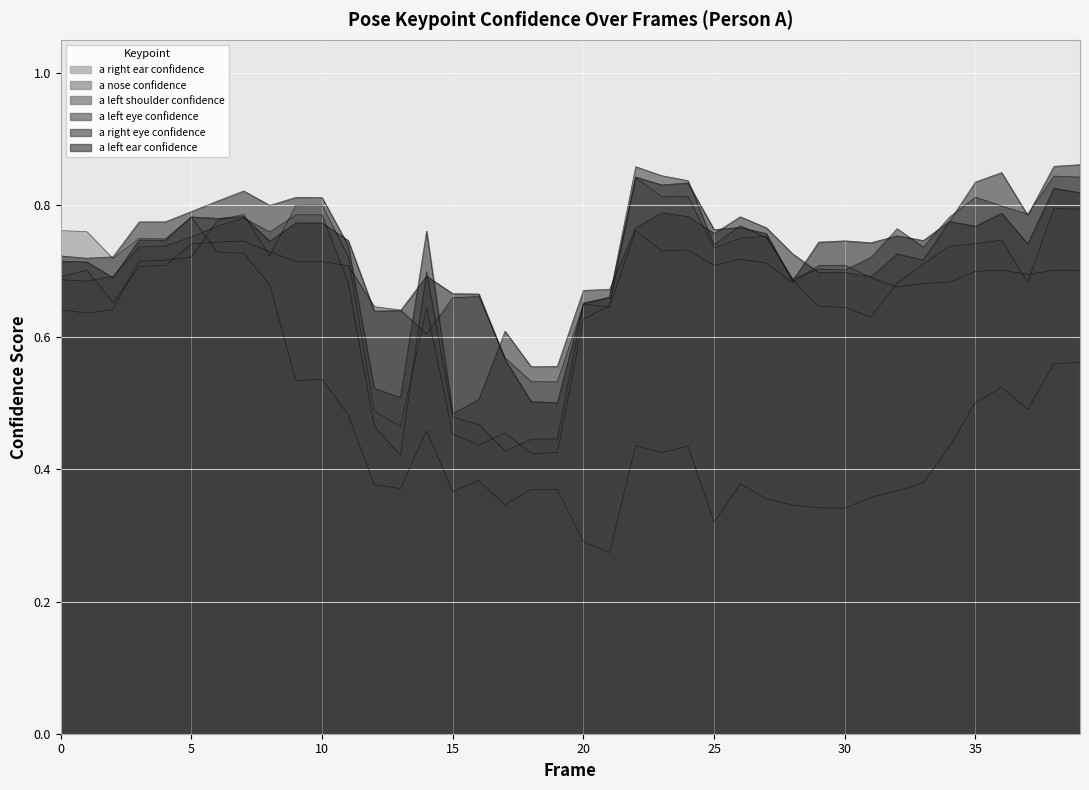

What is the highest value of the a_left_eye_confidence series?

0.9